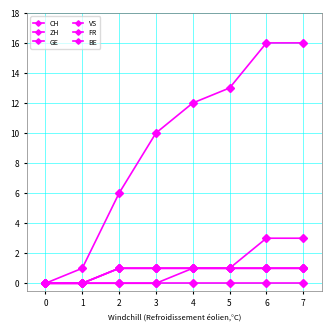

The GE series shows 1 at 6. True or false?

False